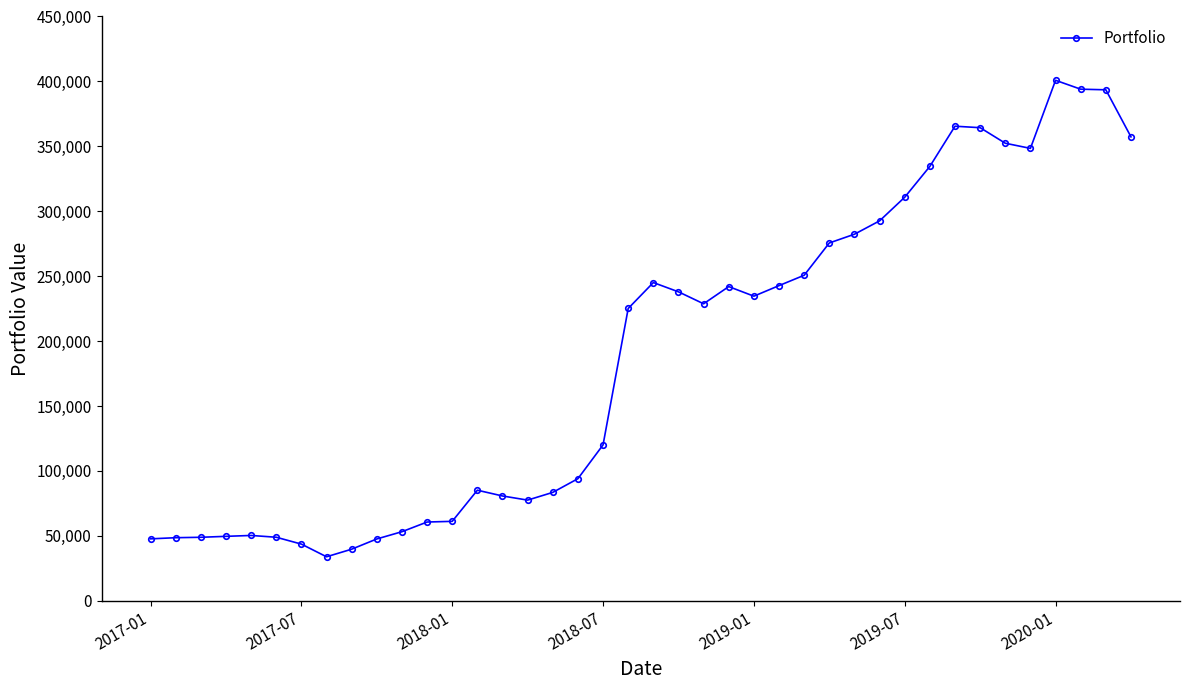

What is the average value?

188870.1